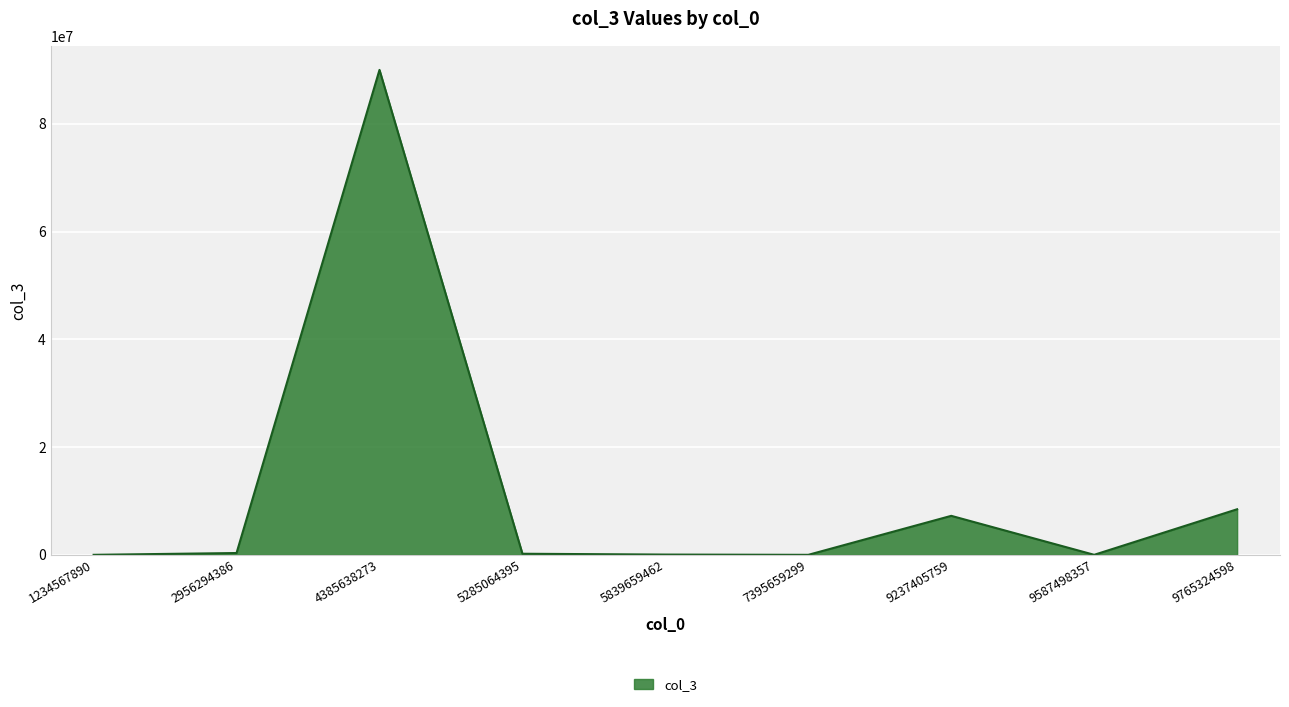

What is the change in value from 4385638273 to 9765324598?

-81548595.7